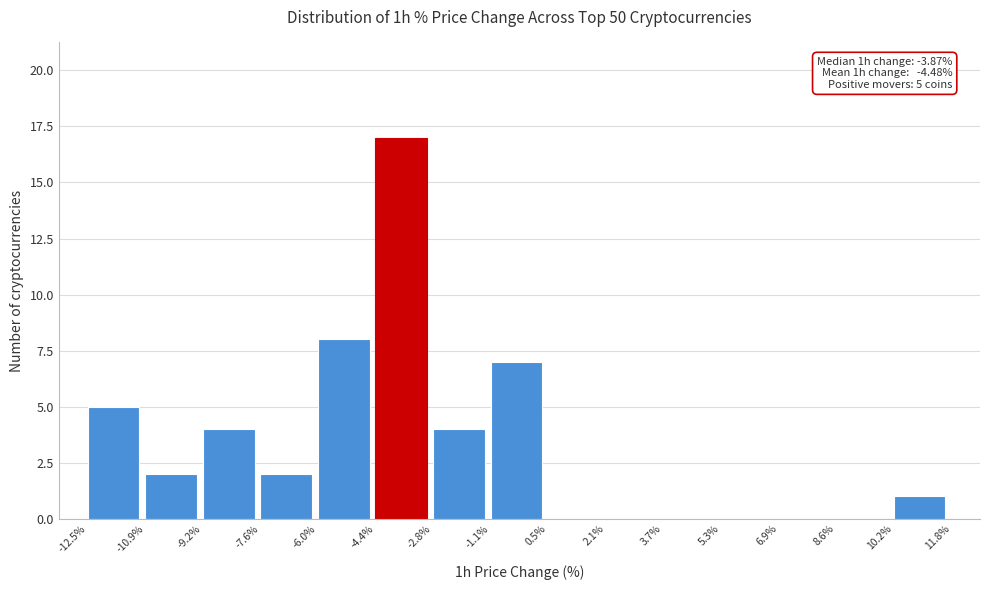

Which range on the x-axis has the tallest bar?

-4.4% to -2.8%